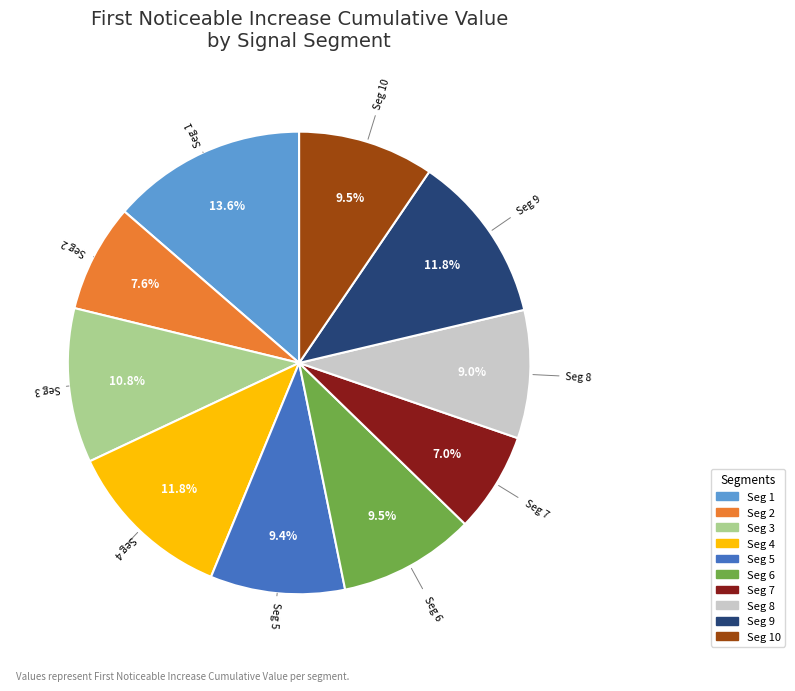

Does Seg 3 represent more than half of the total?

No